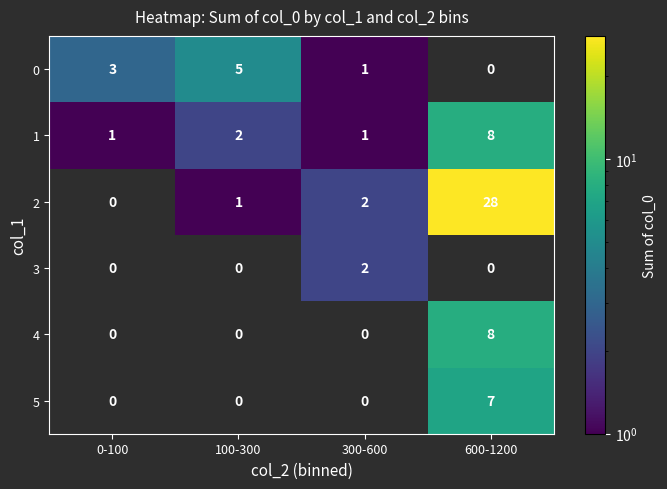

Count the number of categories in the chart.

4